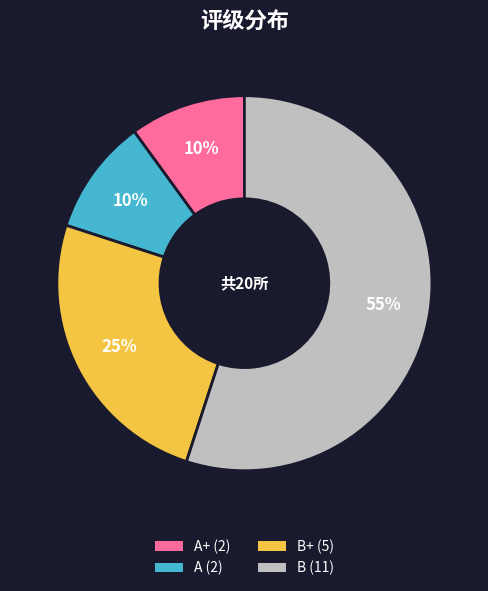

Is it true that A+ (2) is 10% of the pie?

True